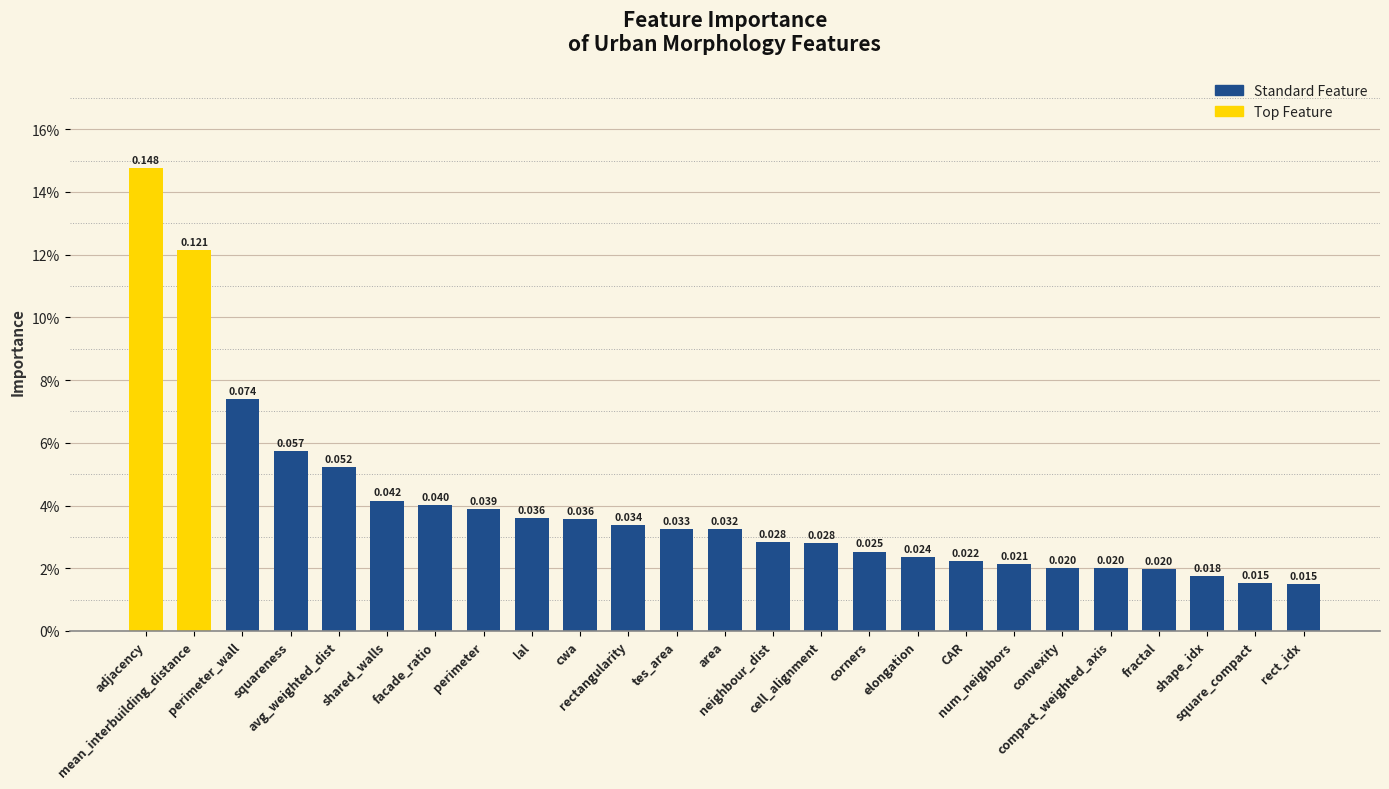

How many values are between 0 and 1?

25